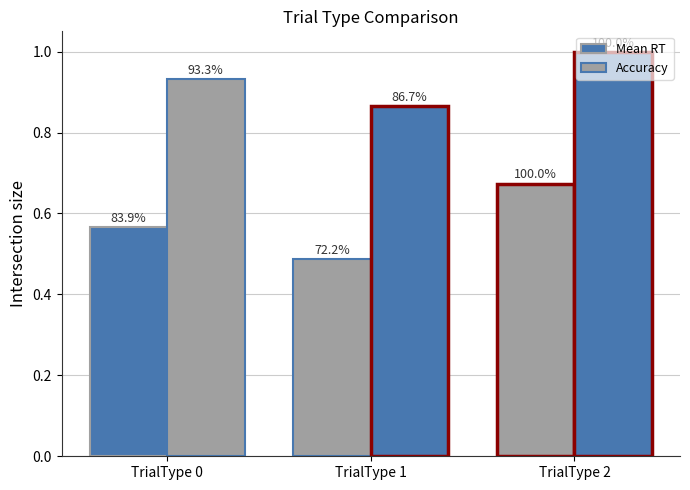

At which label does Accuracy reach its minimum?

TrialType 1